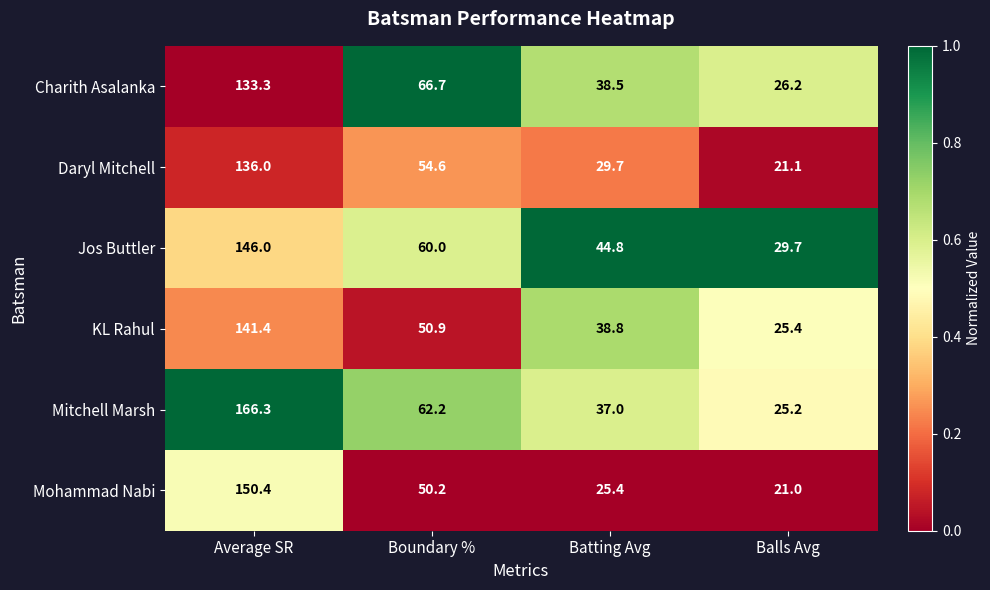

What is the difference between the maximum and minimum values in the KL Rahul series?

116.0